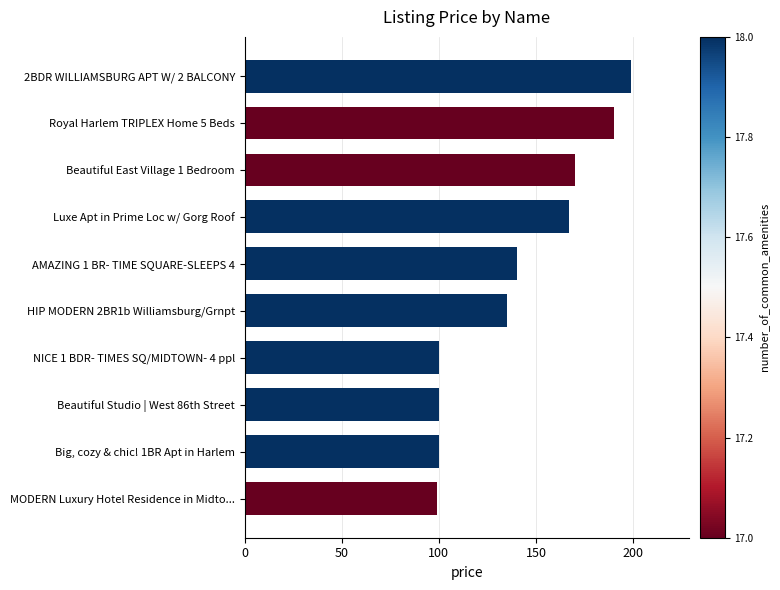

What is the greatest value displayed?

199